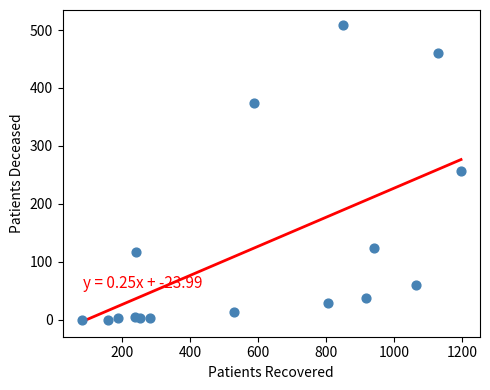

What is the range of Y values (max minus min)?

509